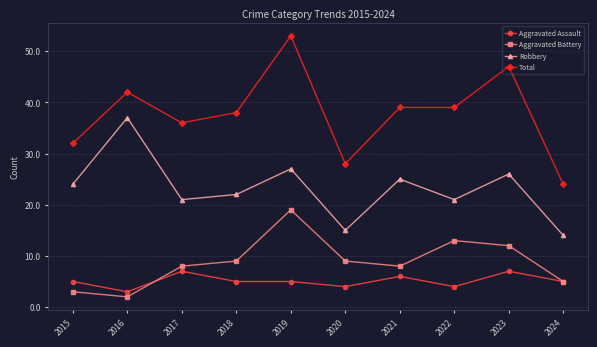

Reading left to right, extract all data points from this chart.

Aggravated Assault: 2015=5	2016=3	2017=7	2018=5	2019=5	2020=4	2021=6	2022=4	2023=7	2024=5
Aggravated Battery: 2015=3	2016=2	2017=8	2018=9	2019=19	2020=9	2021=8	2022=13	2023=12	2024=5
Robbery: 2015=24	2016=37	2017=21	2018=22	2019=27	2020=15	2021=25	2022=21	2023=26	2024=14
Total: 2015=32	2016=42	2017=36	2018=38	2019=53	2020=28	2021=39	2022=39	2023=47	2024=24